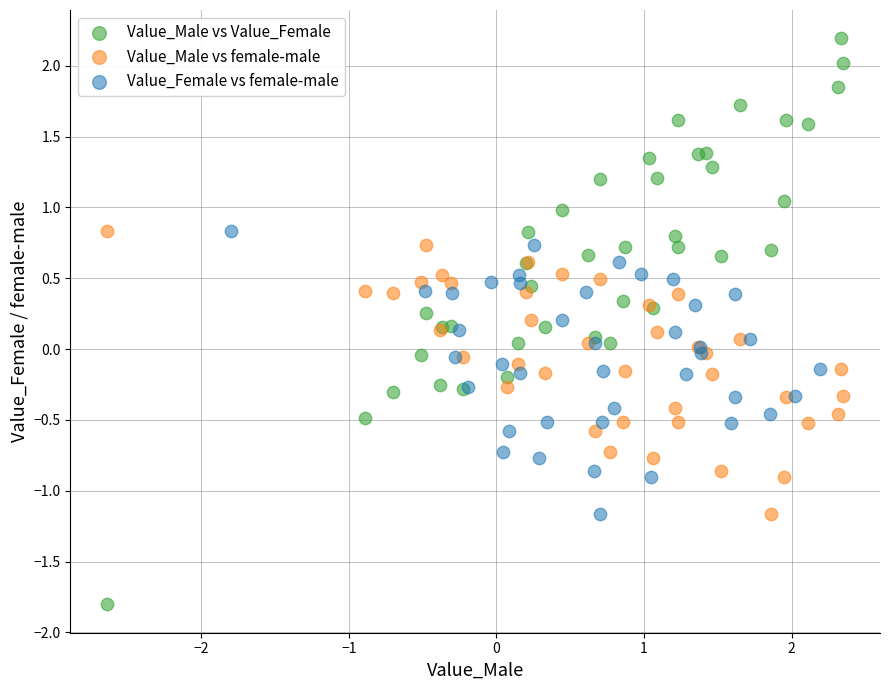

Which series contains the highest Y value?

Value_Male vs Value_Female